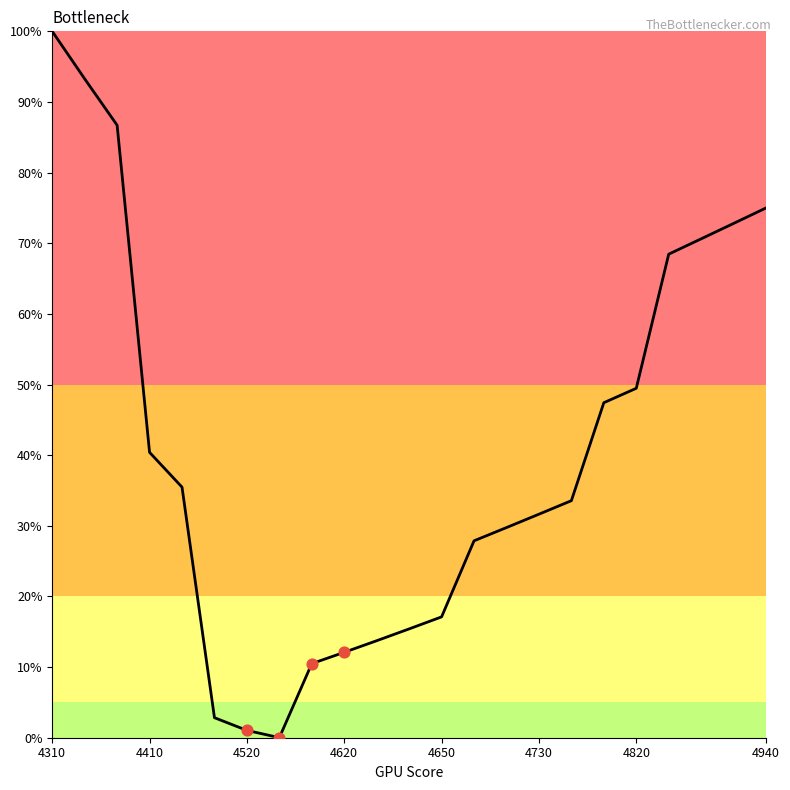

What is the difference between the maximum and minimum values?

100.0